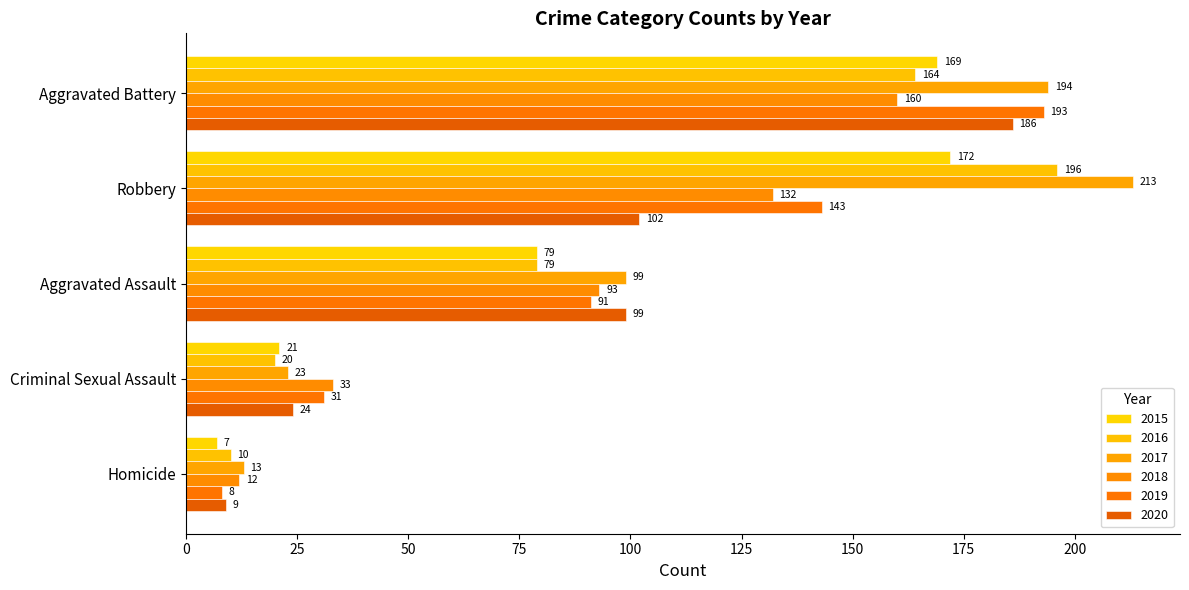

The value of 2018 at Aggravated Assault is 148. True or false?

False